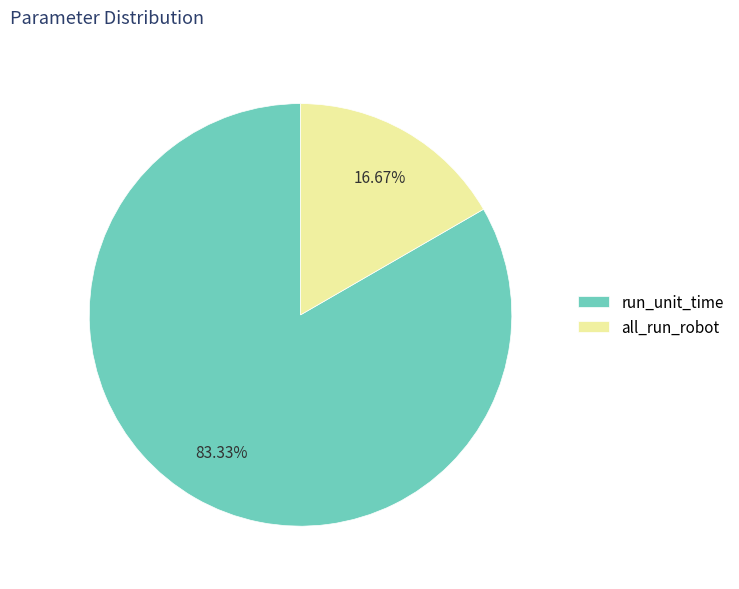

What is the smallest slice in the pie chart?

all_run_robot